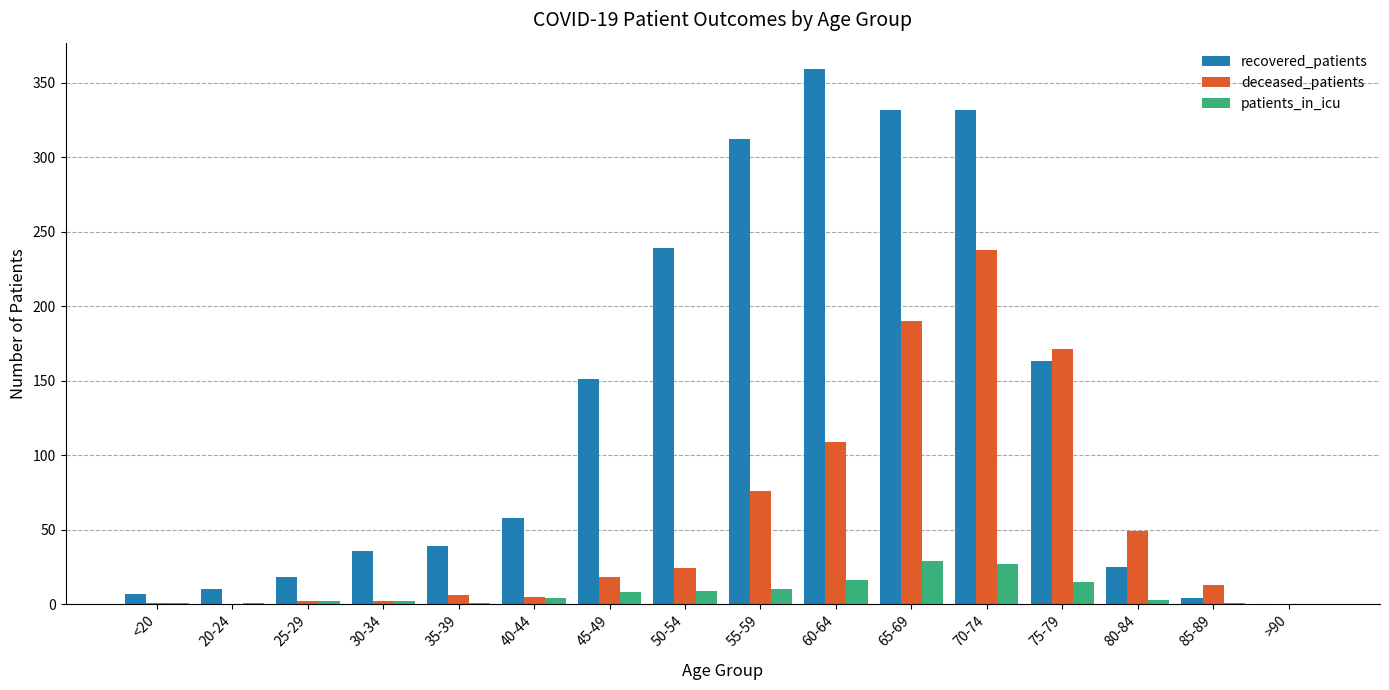

Between 35-39 and >90, which series saw the biggest shift?

recovered_patients